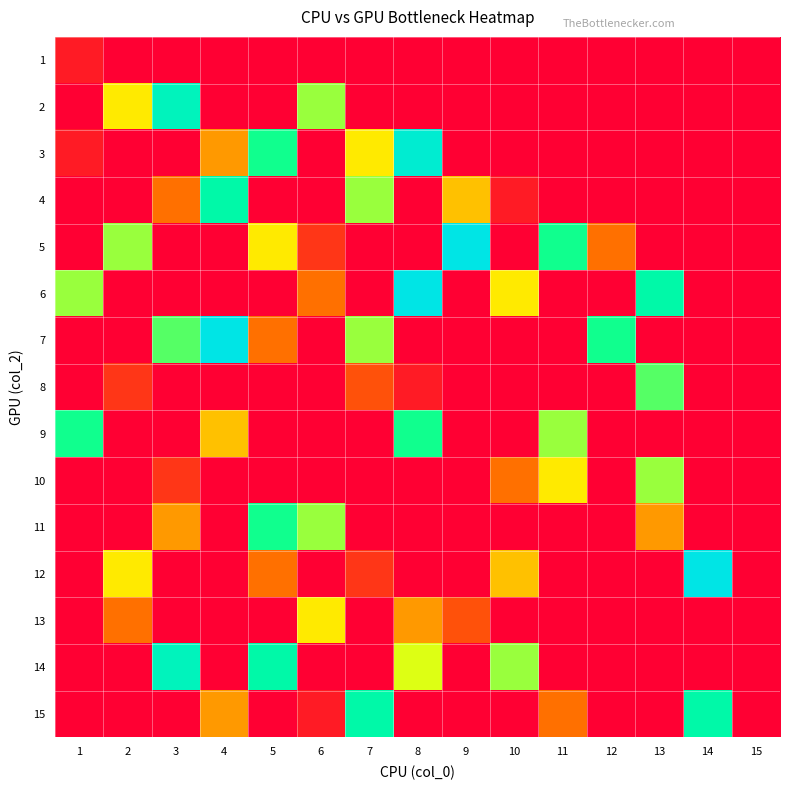

Reading left to right, transcribe all the data shown in this chart.

1: 1=1	2=0	3=0	4=0	5=0	6=0	7=0	8=0	9=0	10=0	11=0	12=0	13=0	14=0	15=0
2: 1=0	2=7	3=13	4=0	5=0	6=9	7=0	8=0	9=0	10=0	11=0	12=0	13=0	14=0	15=0
3: 1=1	2=0	3=0	4=5	5=11	6=0	7=7	8=14	9=0	10=0	11=0	12=0	13=0	14=0	15=0
4: 1=0	2=0	3=4	4=12	5=0	6=0	7=9	8=0	9=6	10=1	11=0	12=0	13=0	14=0	15=0
5: 1=0	2=9	3=0	4=0	5=7	6=2	7=0	8=0	9=15	10=0	11=11	12=4	13=0	14=0	15=0
6: 1=9	2=0	3=0	4=0	5=0	6=4	7=0	8=15	9=0	10=7	11=0	12=0	13=12	14=0	15=0
7: 1=0	2=0	3=10	4=15	5=4	6=0	7=9	8=0	9=0	10=0	11=0	12=11	13=0	14=0	15=0
8: 1=0	2=2	3=0	4=0	5=0	6=0	7=3	8=1	9=0	10=0	11=0	12=0	13=10	14=0	15=0
9: 1=11	2=0	3=0	4=6	5=0	6=0	7=0	8=11	9=0	10=0	11=9	12=0	13=0	14=0	15=0
10: 1=0	2=0	3=2	4=0	5=0	6=0	7=0	8=0	9=0	10=4	11=7	12=0	13=9	14=0	15=0
11: 1=0	2=0	3=5	4=0	5=11	6=9	7=0	8=0	9=0	10=0	11=0	12=0	13=5	14=0	15=0
12: 1=0	2=7	3=0	4=0	5=4	6=0	7=2	8=0	9=0	10=6	11=0	12=0	13=0	14=15	15=0
13: 1=0	2=4	3=0	4=0	5=0	6=7	7=0	8=5	9=3	10=0	11=0	12=0	13=0	14=0	15=0
14: 1=0	2=0	3=13	4=0	5=12	6=0	7=0	8=8	9=0	10=9	11=0	12=0	13=0	14=0	15=0
15: 1=0	2=0	3=0	4=5	5=0	6=1	7=12	8=0	9=0	10=0	11=4	12=0	13=0	14=12	15=0